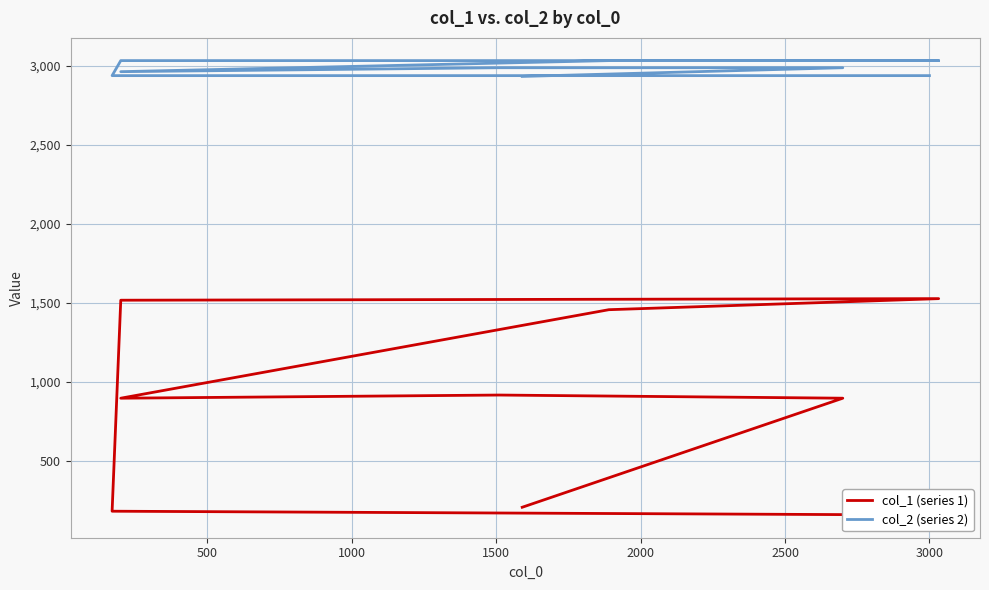

What is the average value of the col_1 (series 1) series?

860